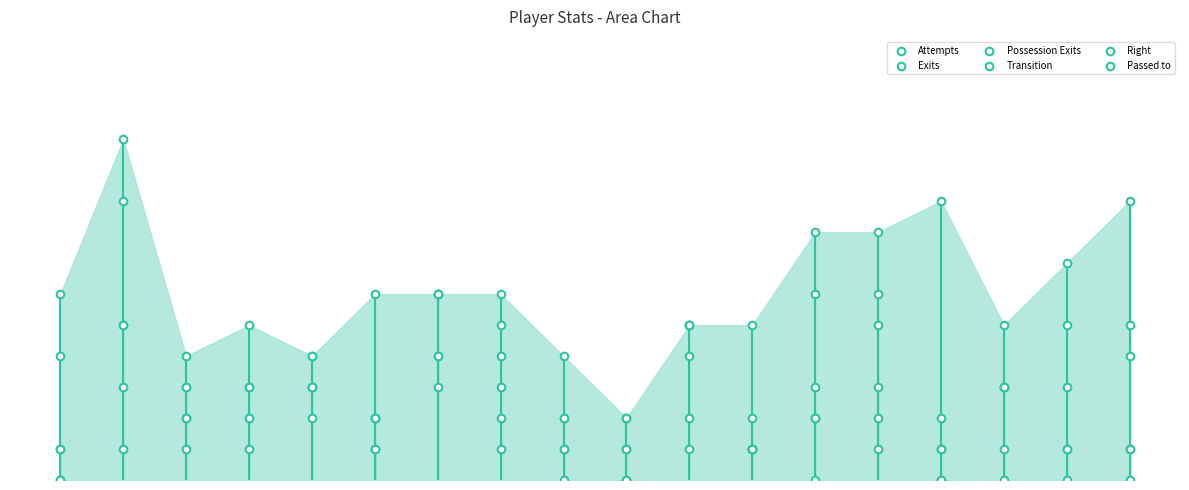

Which series contains the highest Y value?

Attempts